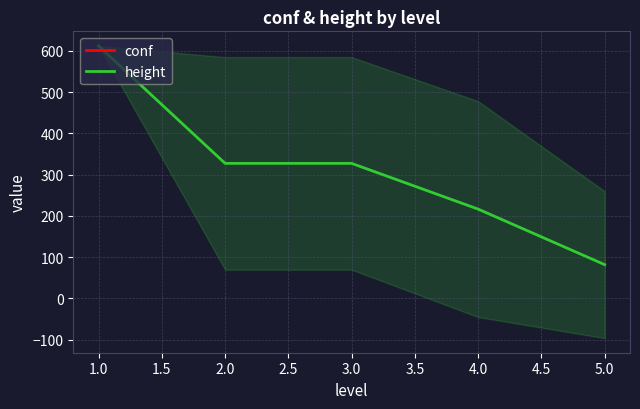

True or false: height and conf intersect in this chart.

False